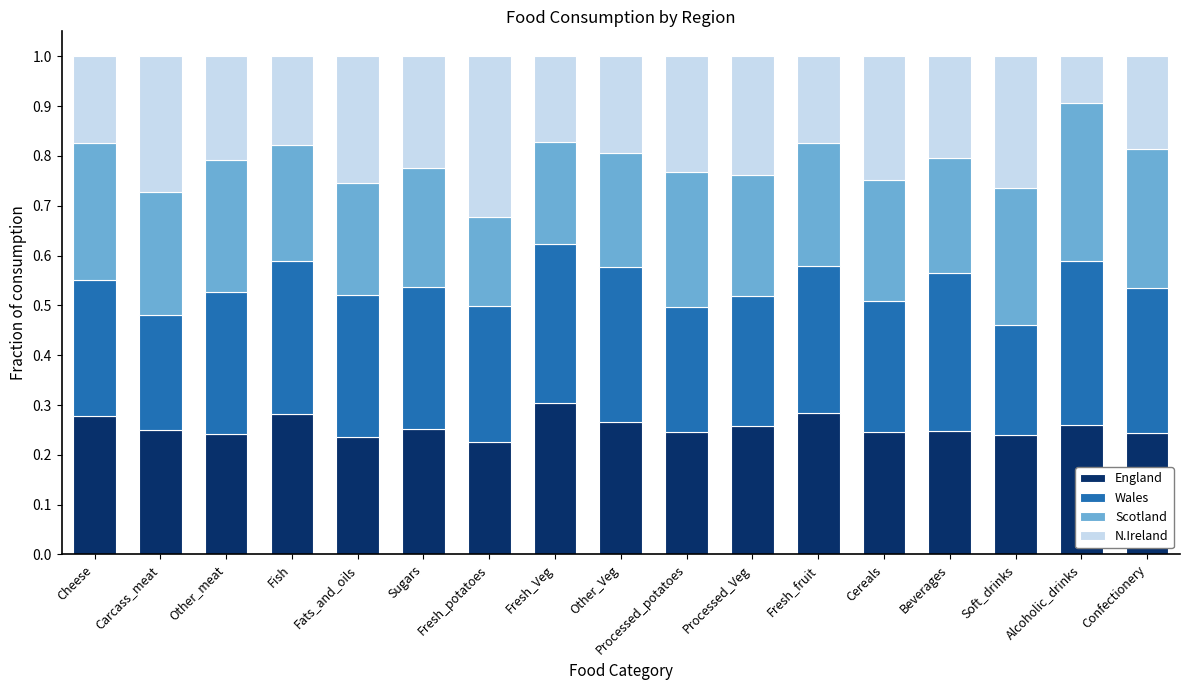

Count the England values in the range 0 to 1.

17